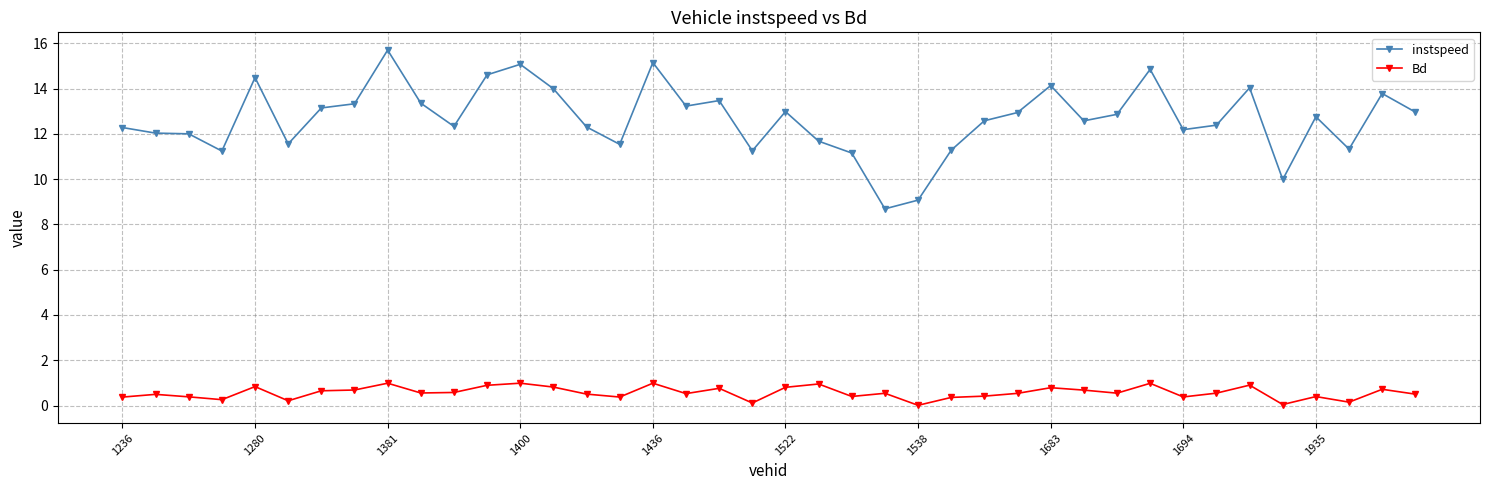

What is the sum of all Bd values?

22.7